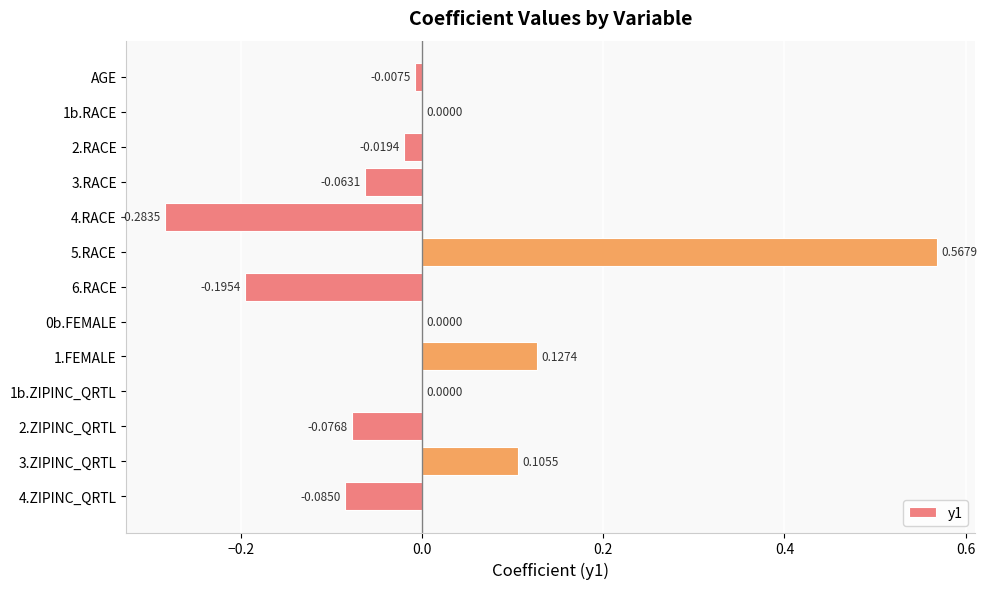

Between 1b.ZIPINC_QRTL and 3.ZIPINC_QRTL, which is larger?

3.ZIPINC_QRTL